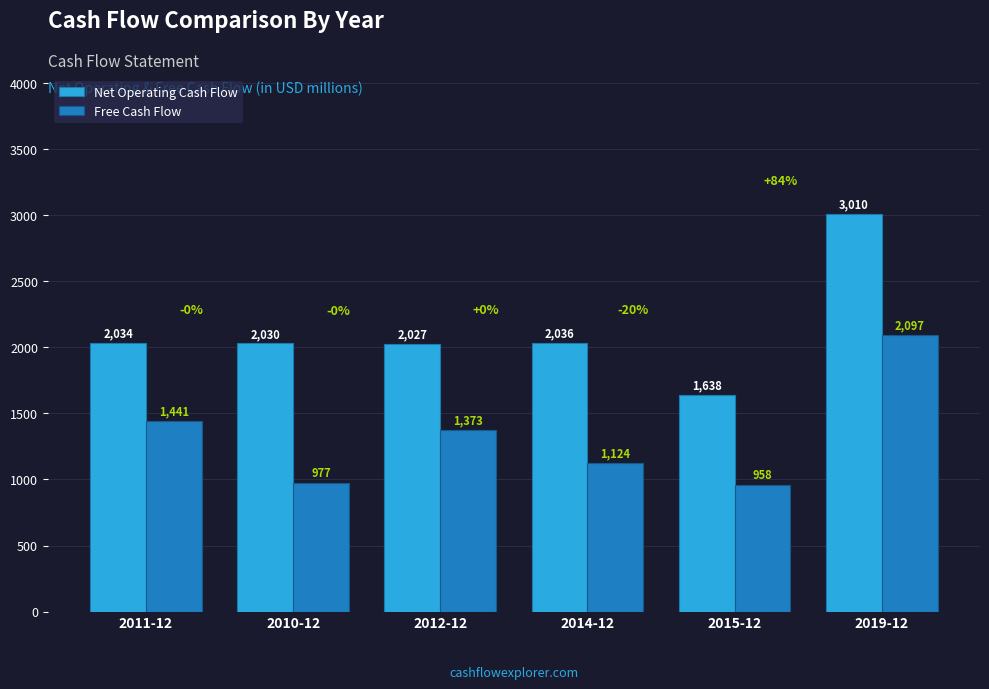

What is the average value of the Free Cash Flow series?

1328.2